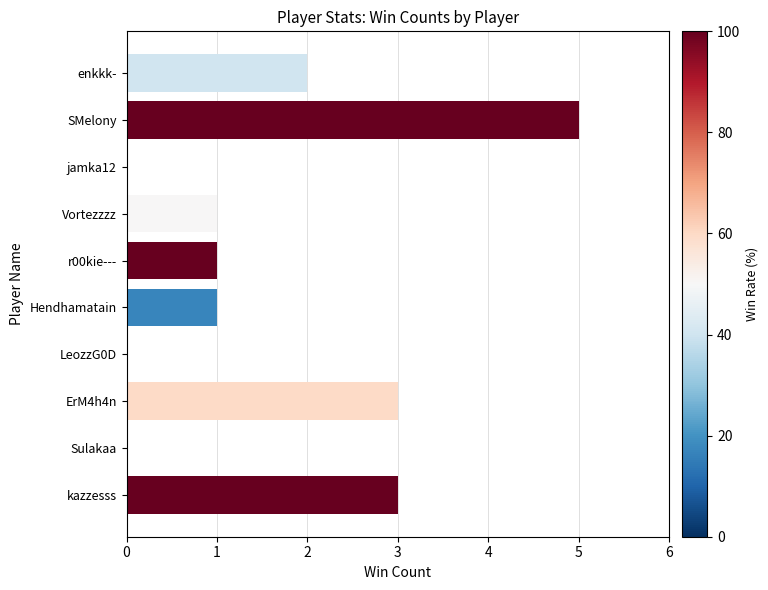

The value at ErM4h4n is 3. True or false?

True